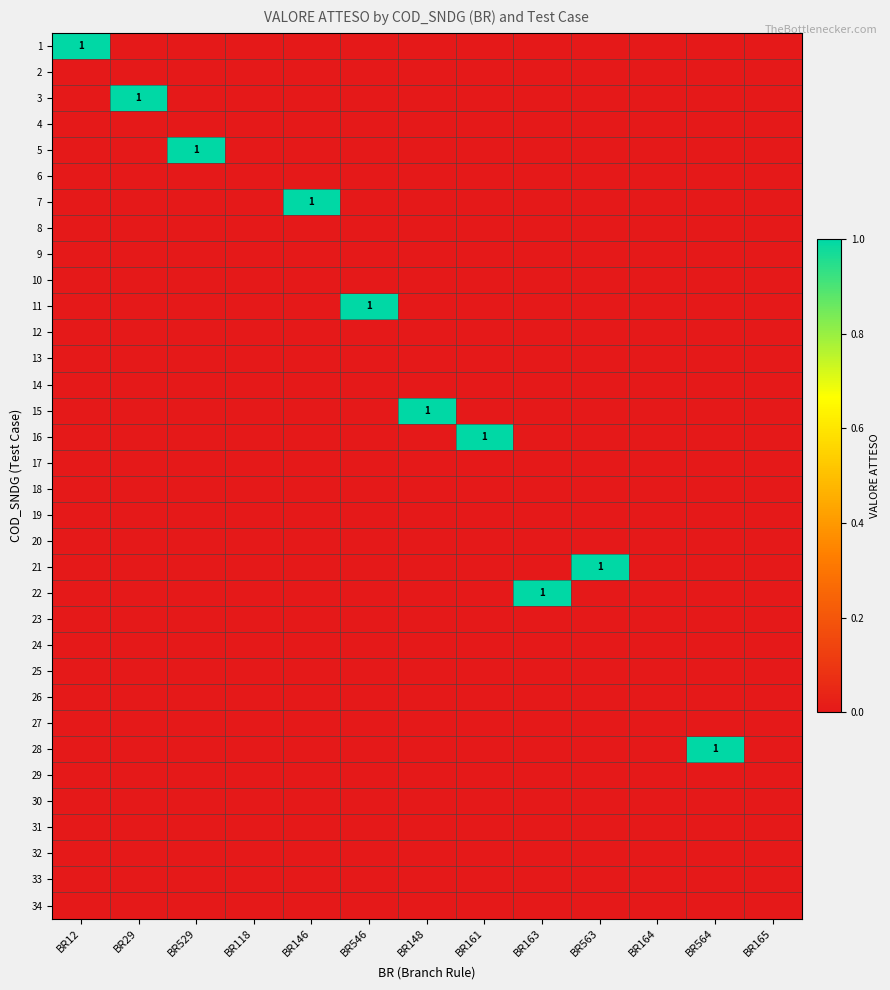

At which label is 11 closest to 0?

BR12